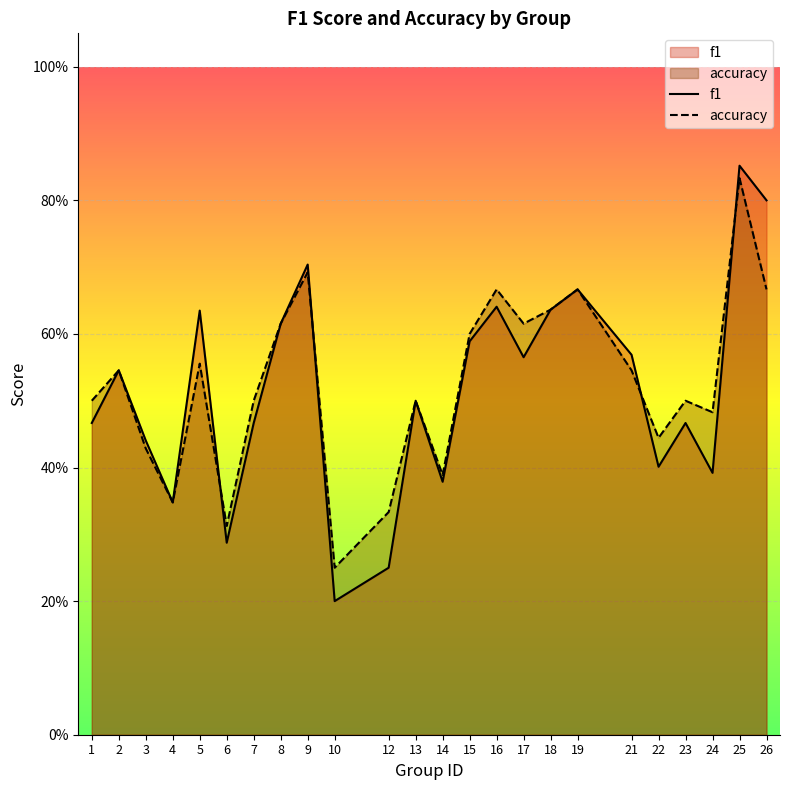

In f1, how many points are lower than both neighbors (excluding endpoints)?

7